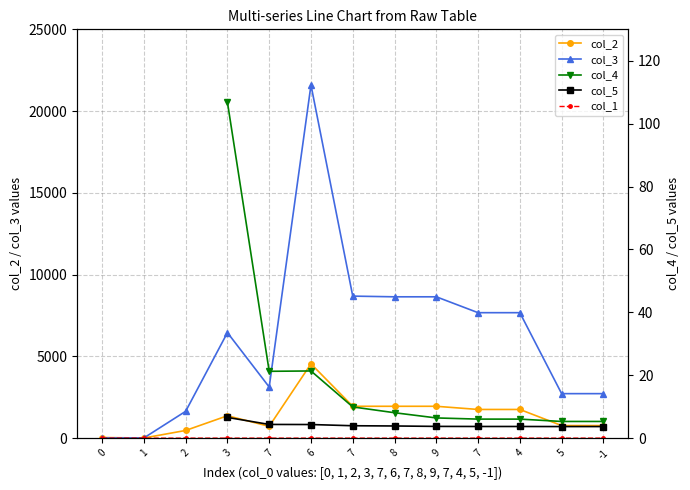

The col_5 series shows nan at 1. True or false?

False